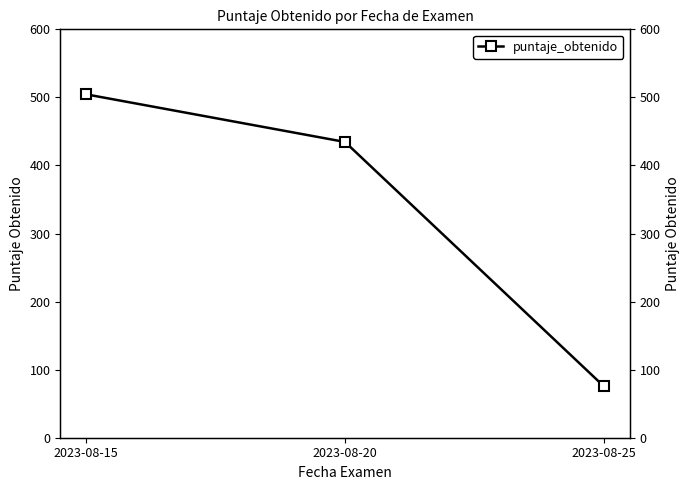

What is the change in value from 2023-08-15 to 2023-08-25?

-428.9